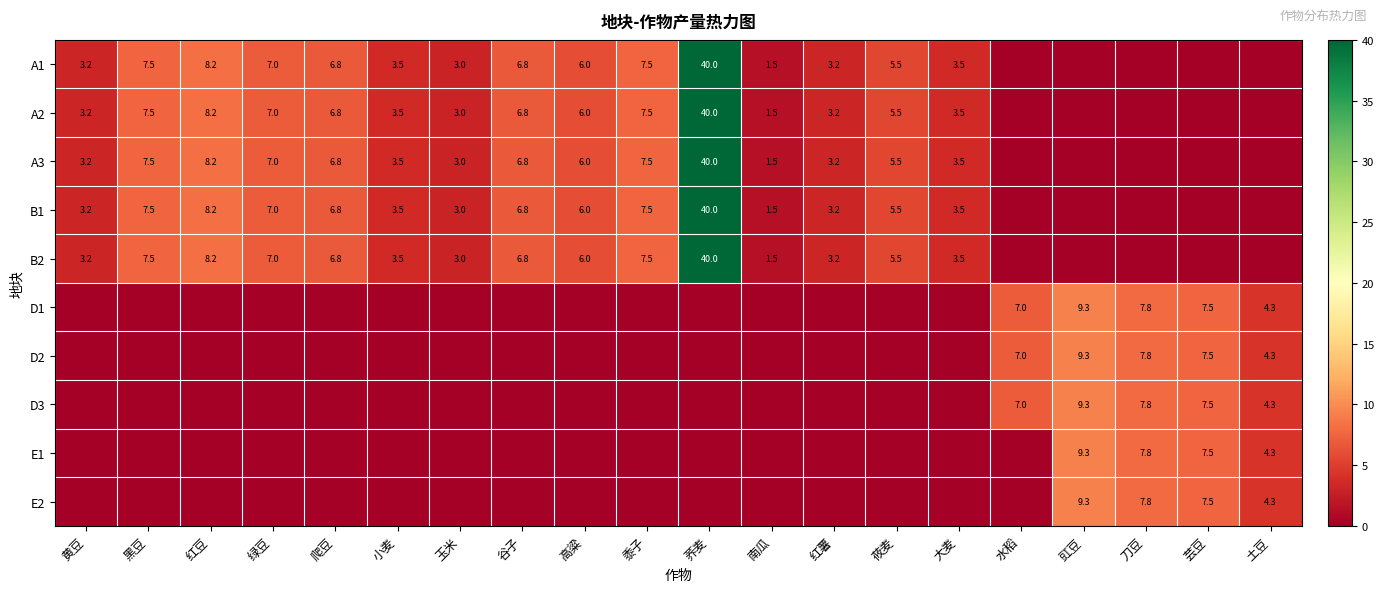

Is the value of E1 at 芸豆 greater than the value of B1 at 黄豆?

Yes